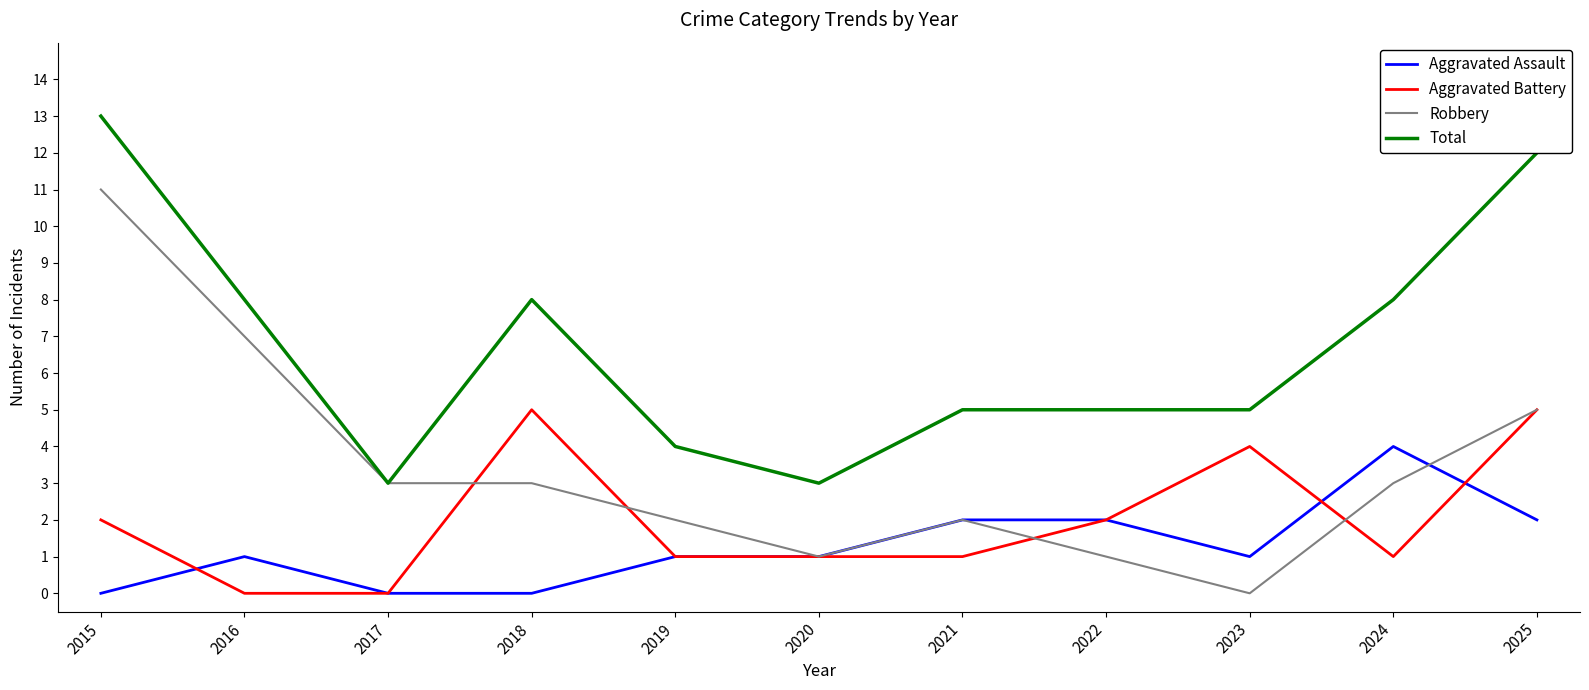

Count the number of categories in the chart.

11